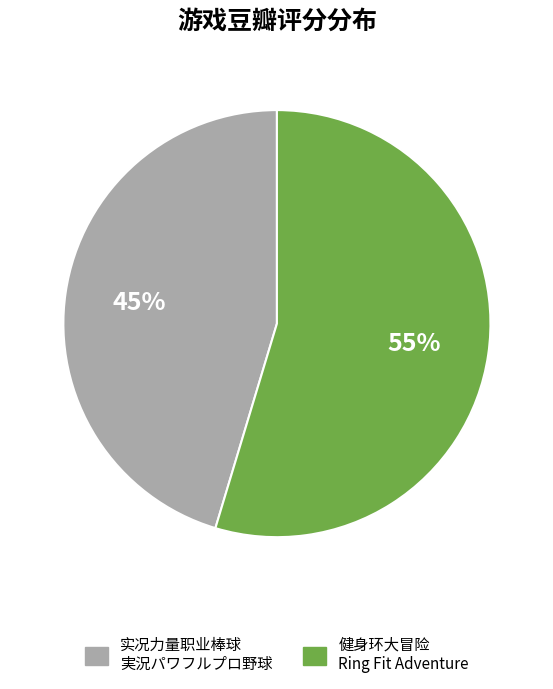

How many slices are in this pie chart?

2